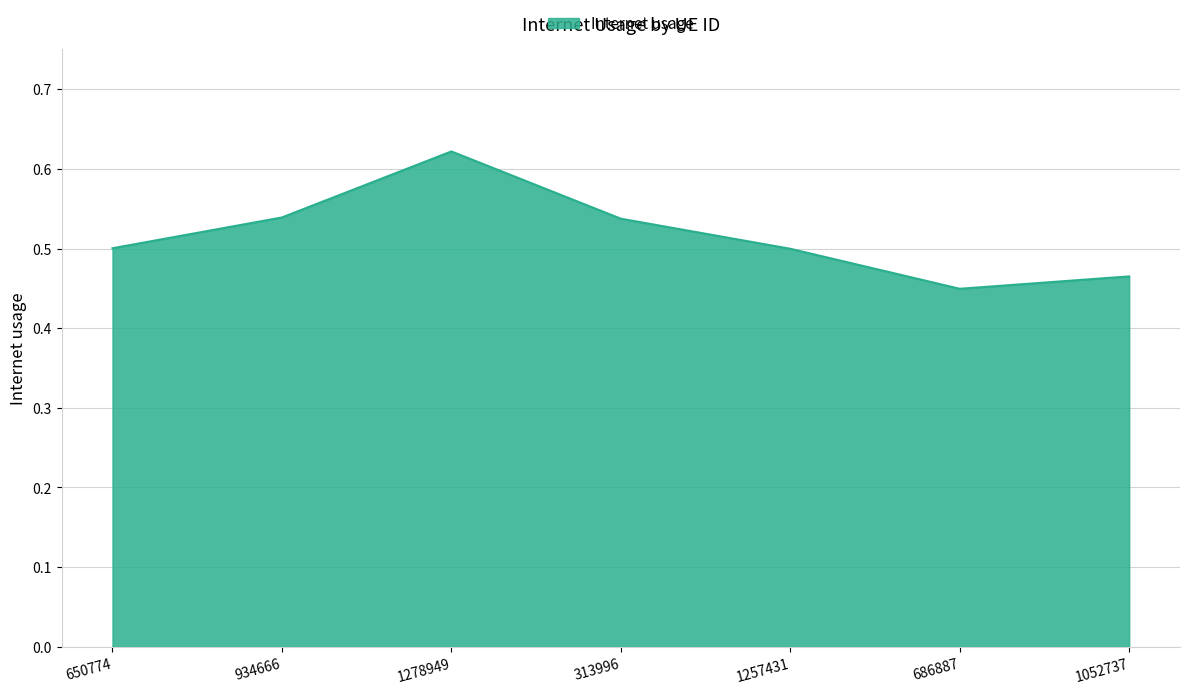

Which label corresponds to the smallest value in the chart?

686887